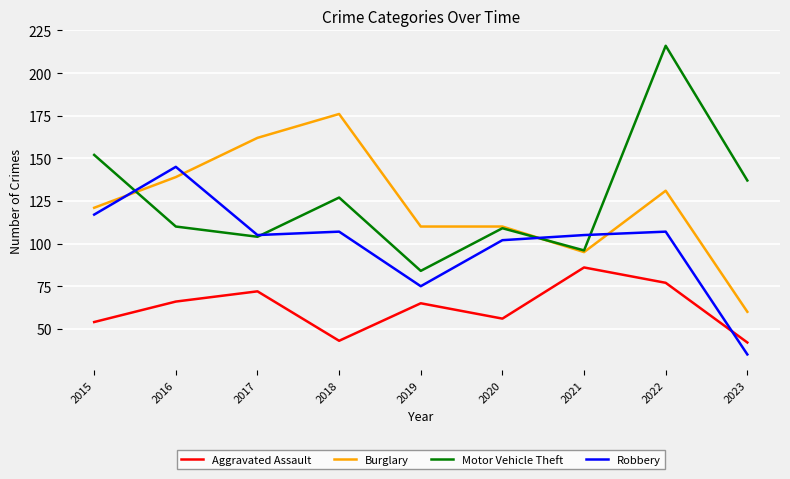

Count the number of categories in the chart.

9